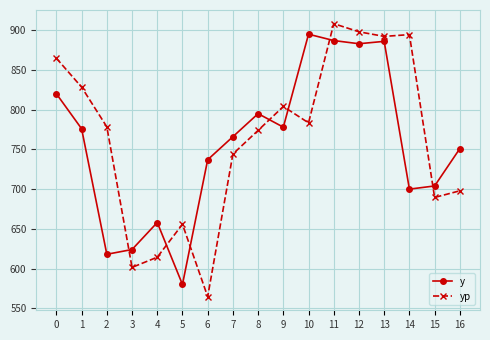

Where is the first local minimum for y?

2